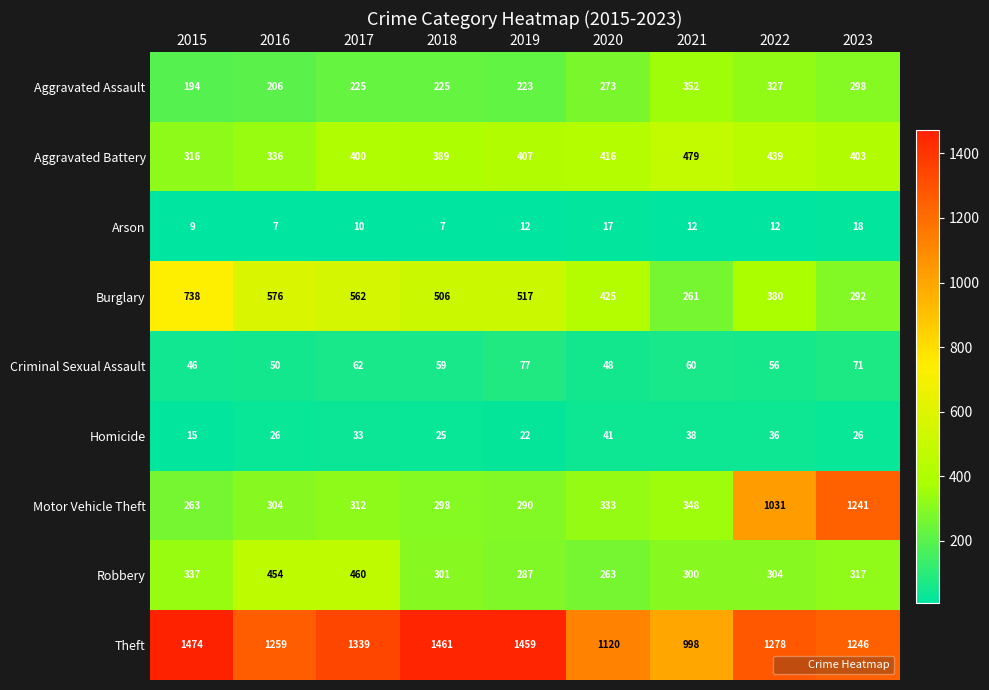

Rank the series by their maximum value, from highest to lowest.

Theft, Motor Vehicle Theft, Burglary, Aggravated Battery, Robbery, Aggravated Assault, Criminal Sexual Assault, Homicide, Arson